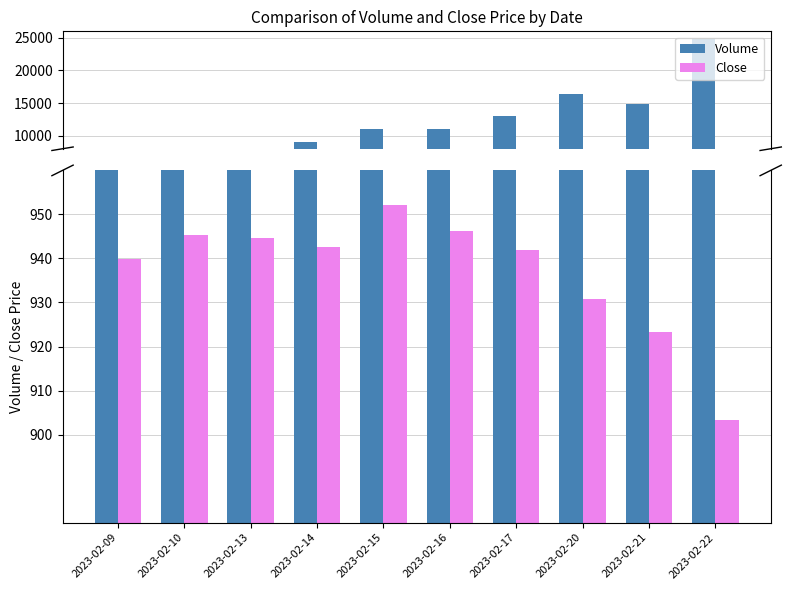

Between 2023-02-09 and 2023-02-15, which series saw the biggest shift?

Volume